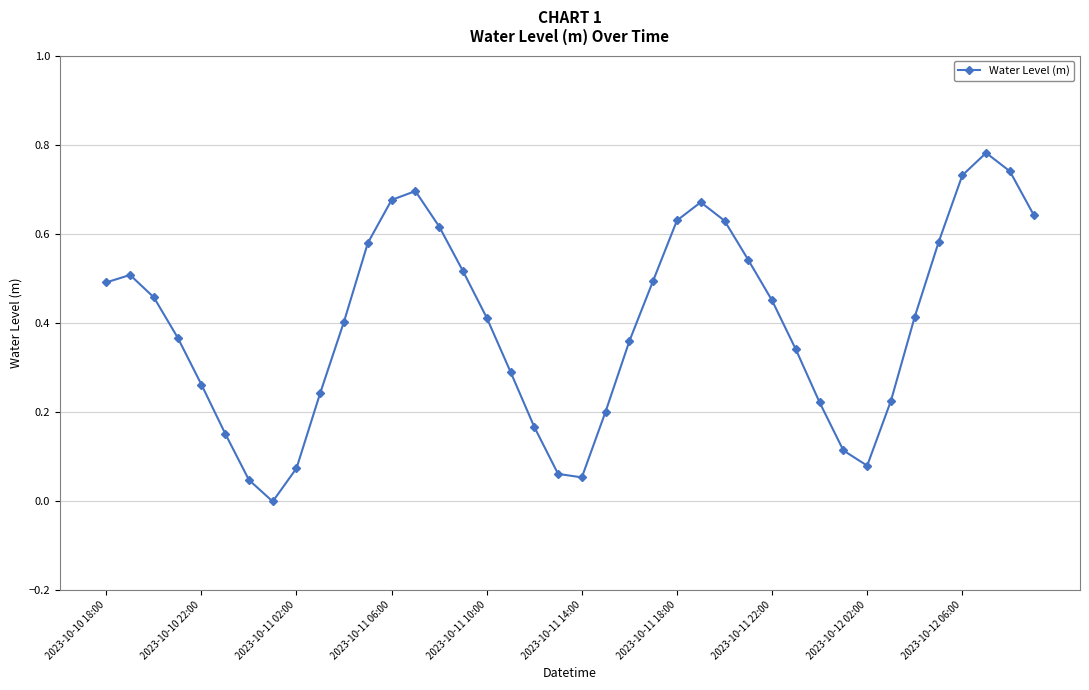

True or false: the data has more than 2 interior local peaks.

True